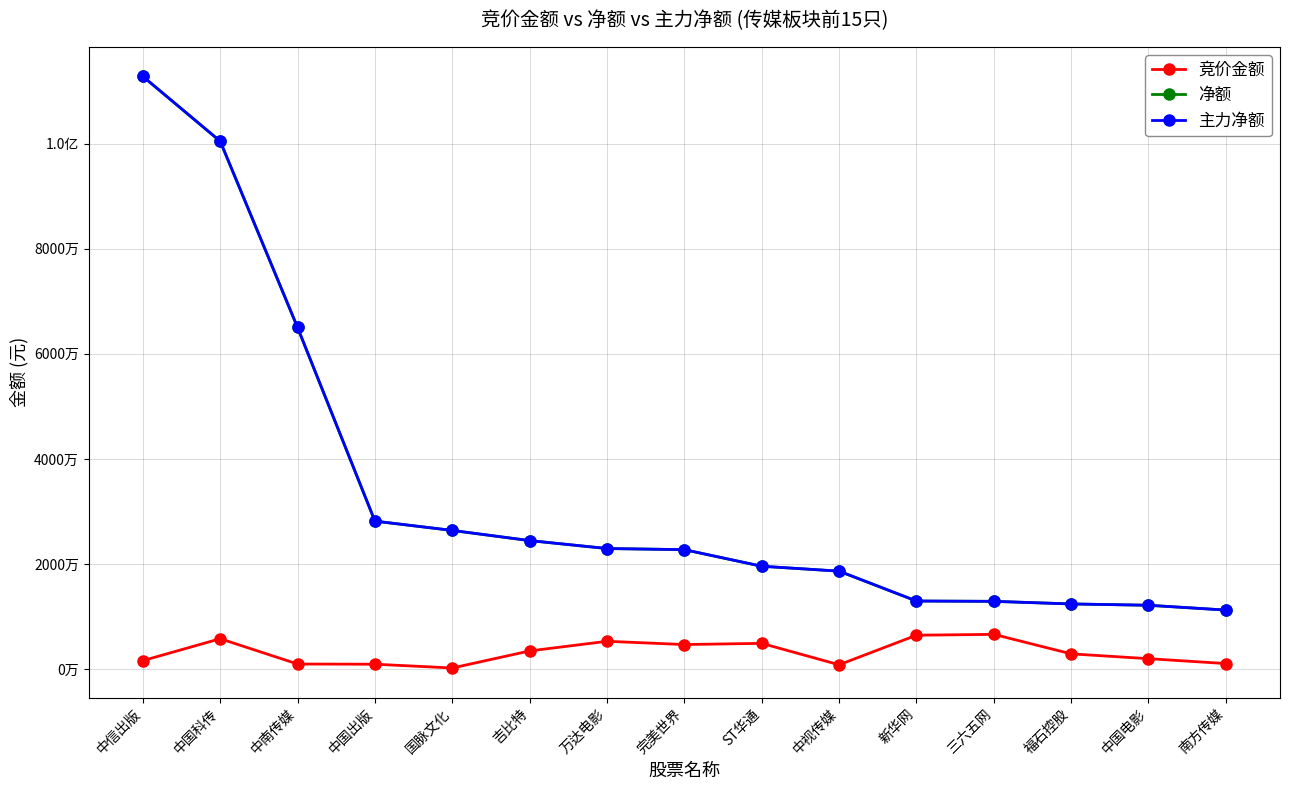

What is the label of the 5th point from the right?

新华网